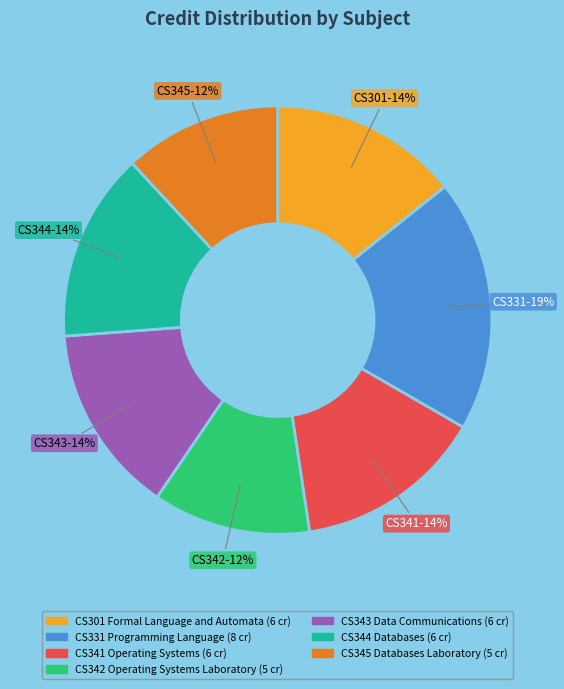

To the nearest percent, what is the difference between the CS331 Programming Language and CS301 Formal Language and Automata slice percentages?

5%